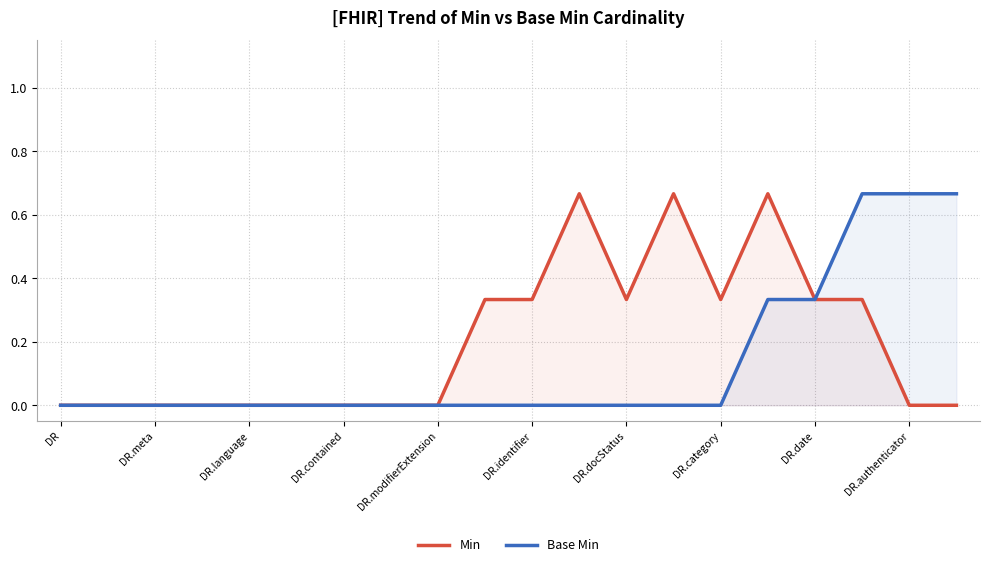

Which series has the largest total across all categories?

Min